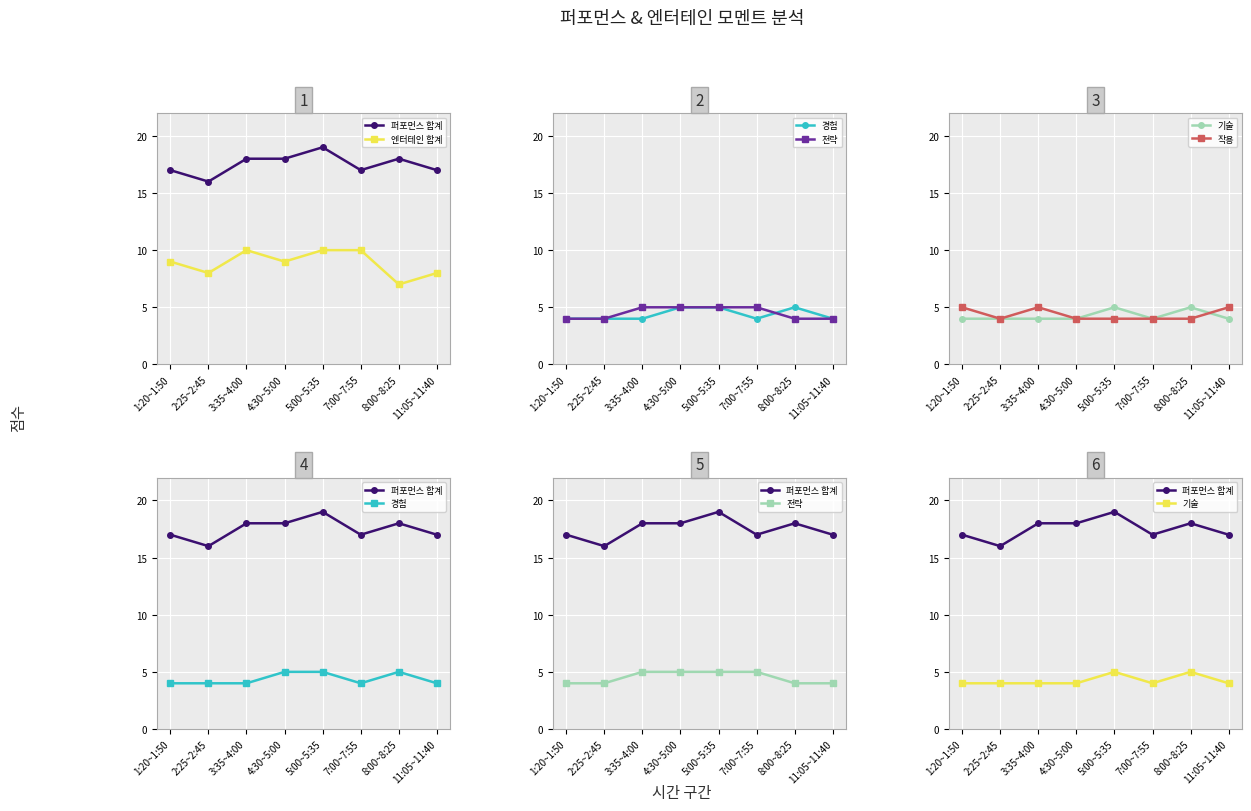

Reading left to right, list all the values displayed in this chart.

퍼포먼스 합계: 17	16	18	18	19	17	18	17
엔터테인 합계: 9	8	10	9	10	10	7	8
경험: 4	4	4	5	5	4	5	4
전략: 4	4	5	5	5	5	4	4
기술: 4	4	4	4	5	4	5	4
작용: 5	4	5	4	4	4	4	5